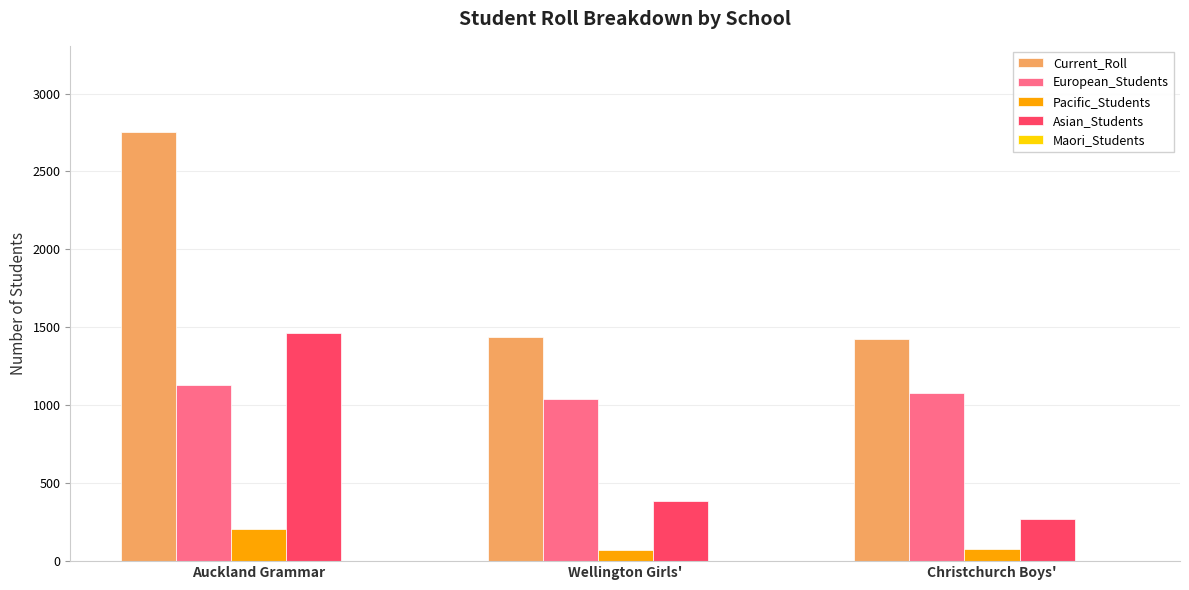

Rank the series by their maximum value, from lowest to highest.

Pacific_Students, European_Students, Asian_Students, Current_Roll